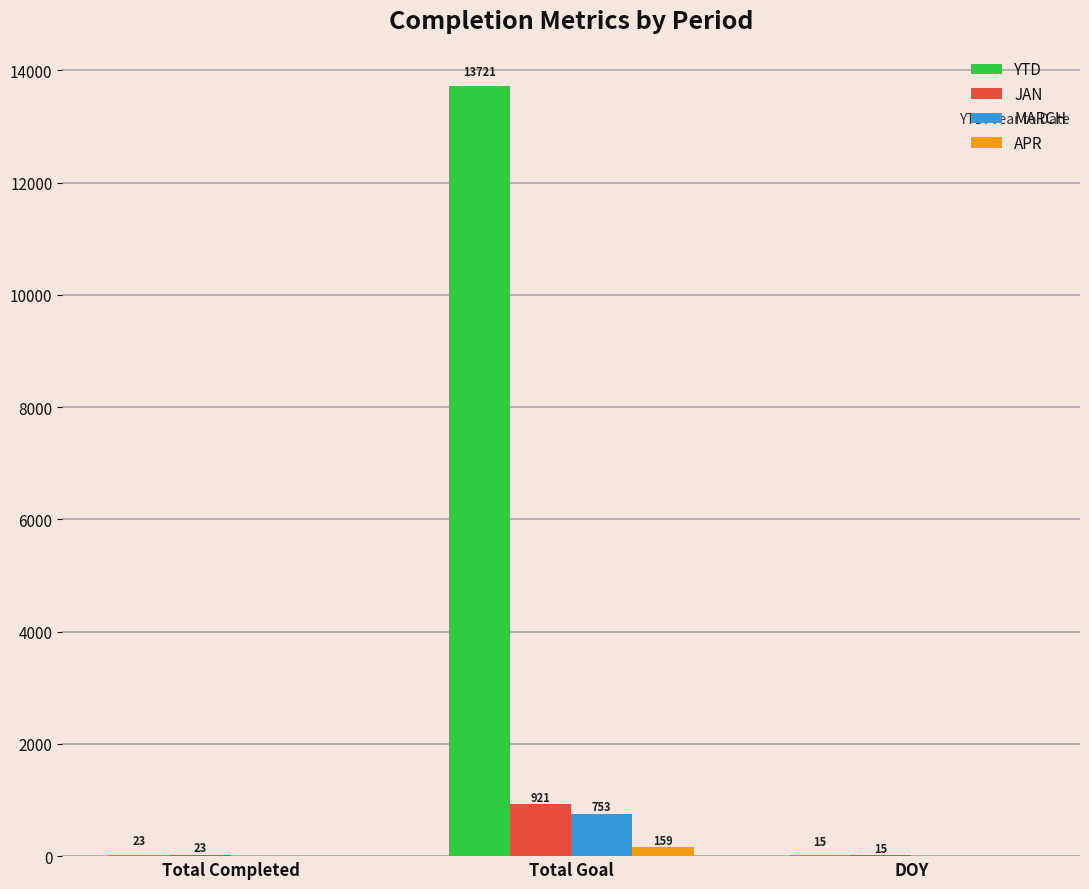

At which category is the sum across all series the highest?

Total Goal